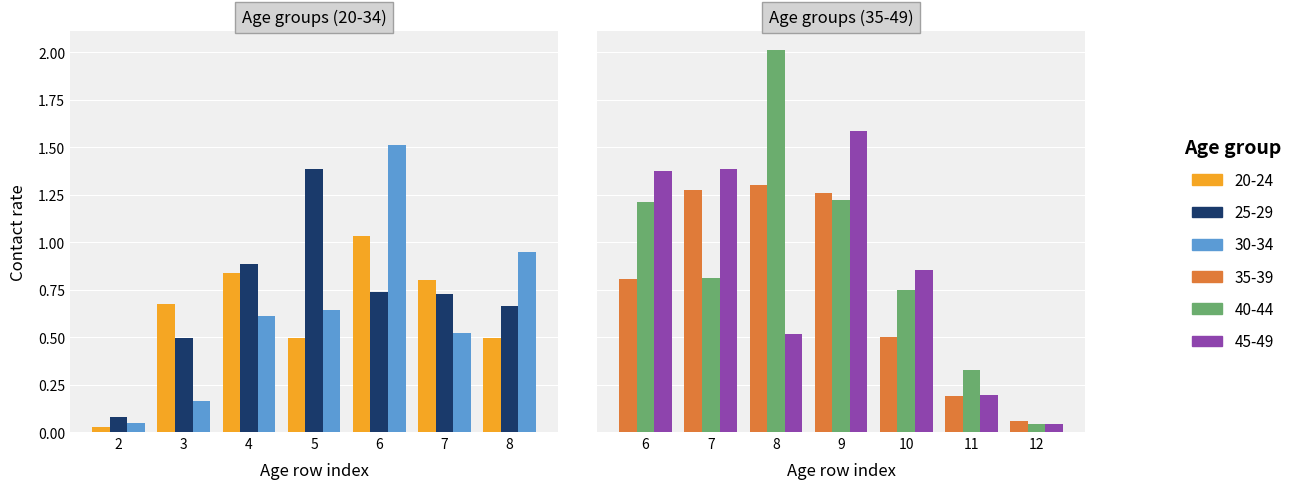

At which label does 25_29 reach its peak?

5